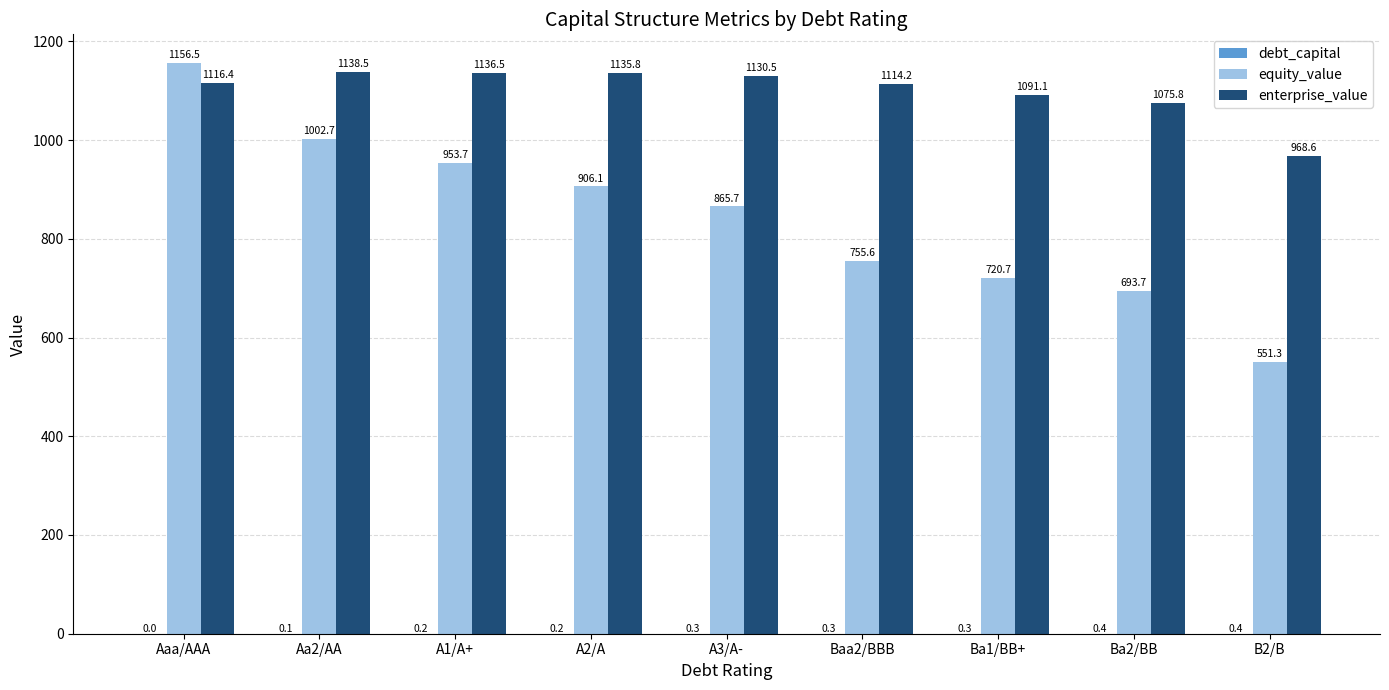

Is it true that enterprise_value equals 1091.1 at Ba1/BB+?

True